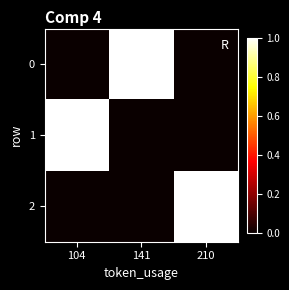

What is the greatest value displayed?

1